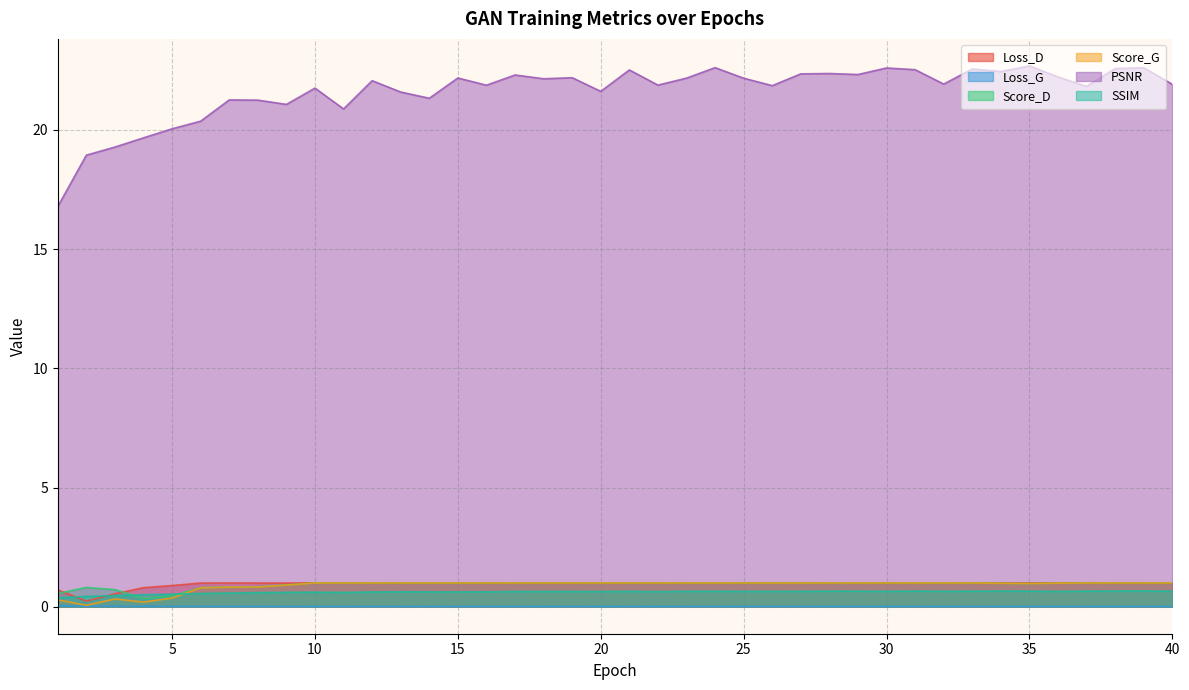

Which has a higher value, 2 or 23?

23